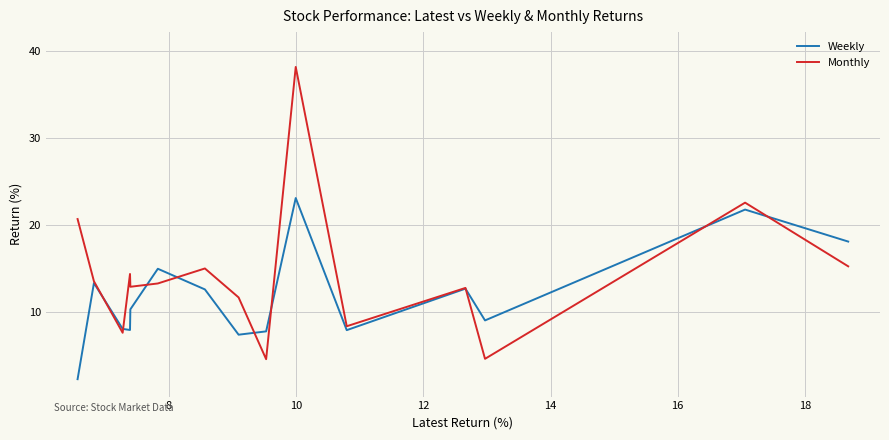

How many lines are shown in the chart?

2